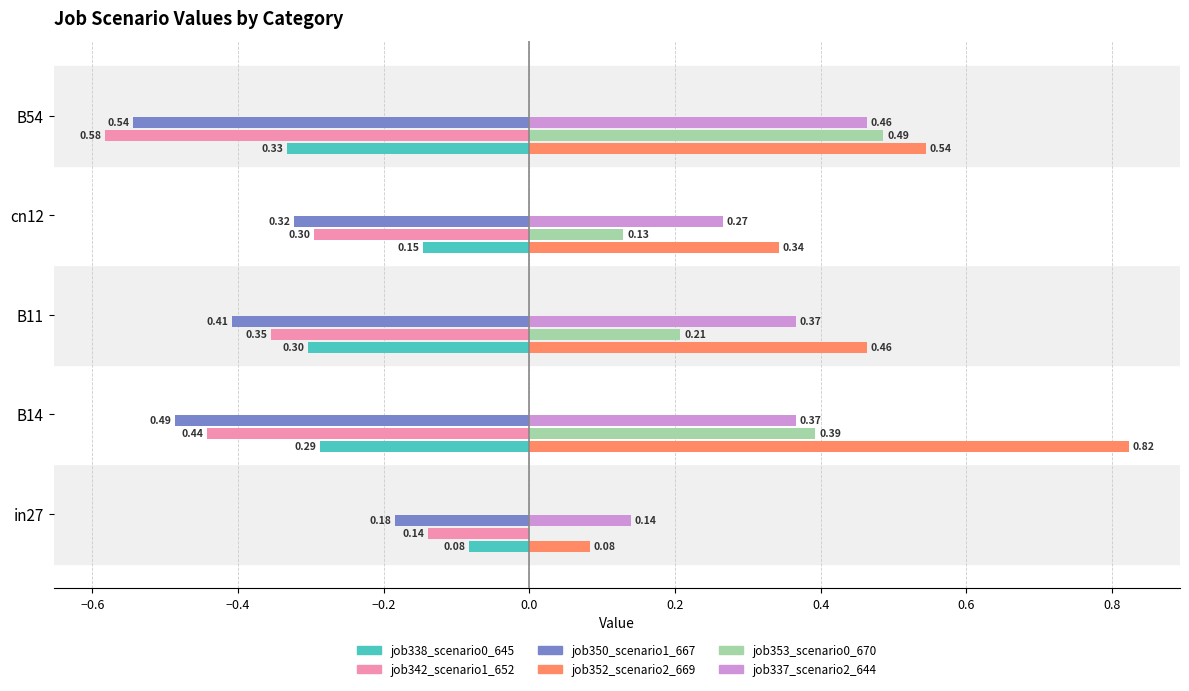

What is the sum of all job350_scenario1_667 values?

-1.9